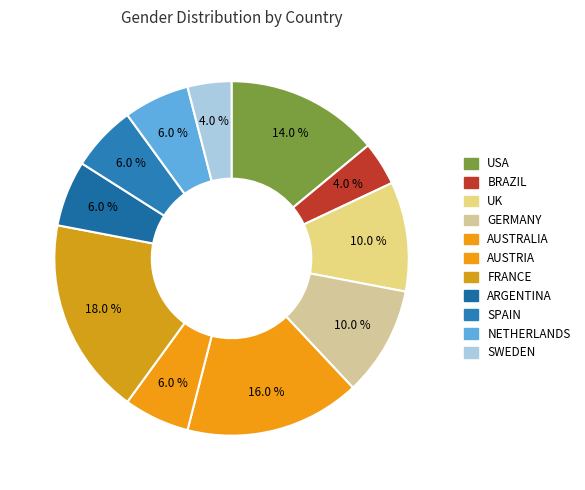

To the nearest percent, what is the difference between the GERMANY and NETHERLANDS slice percentages?

4%